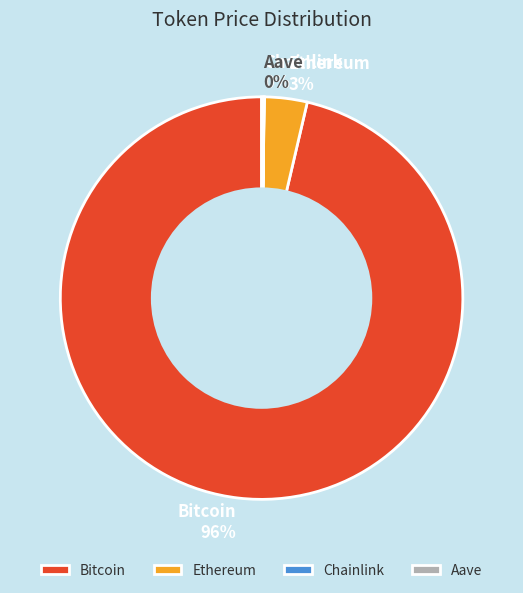

Between Ethereum and Bitcoin, which is larger?

Bitcoin